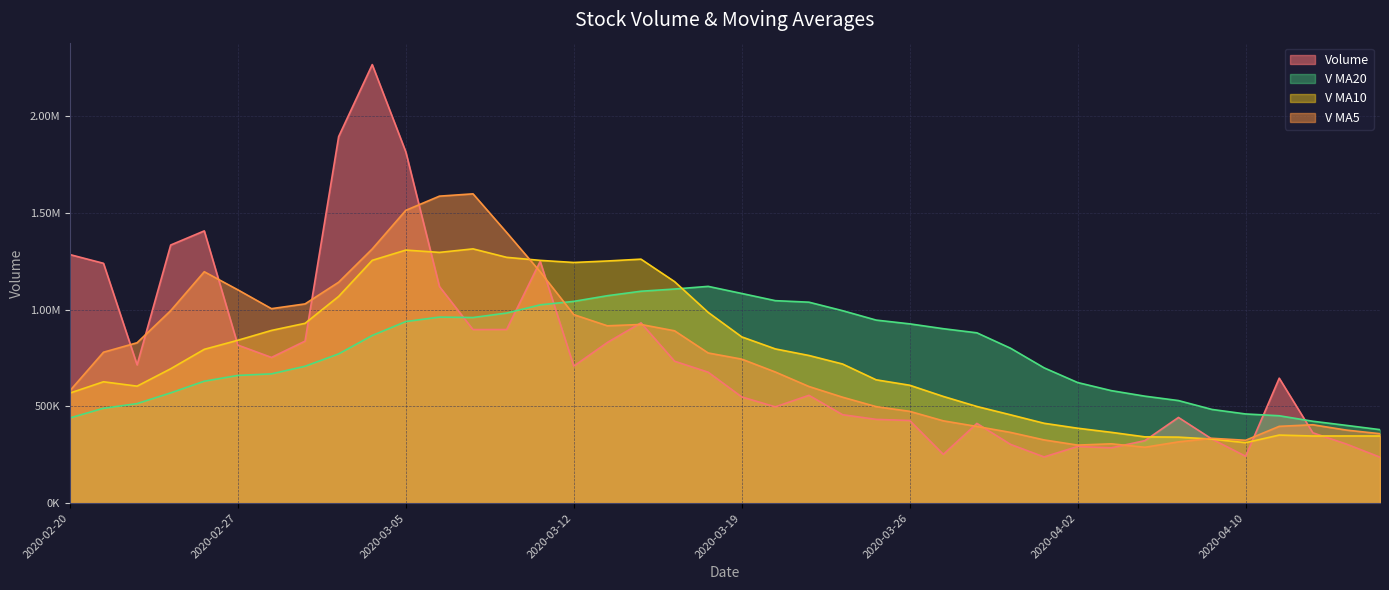

What is the label of the 25th point from the right?

2020-03-12